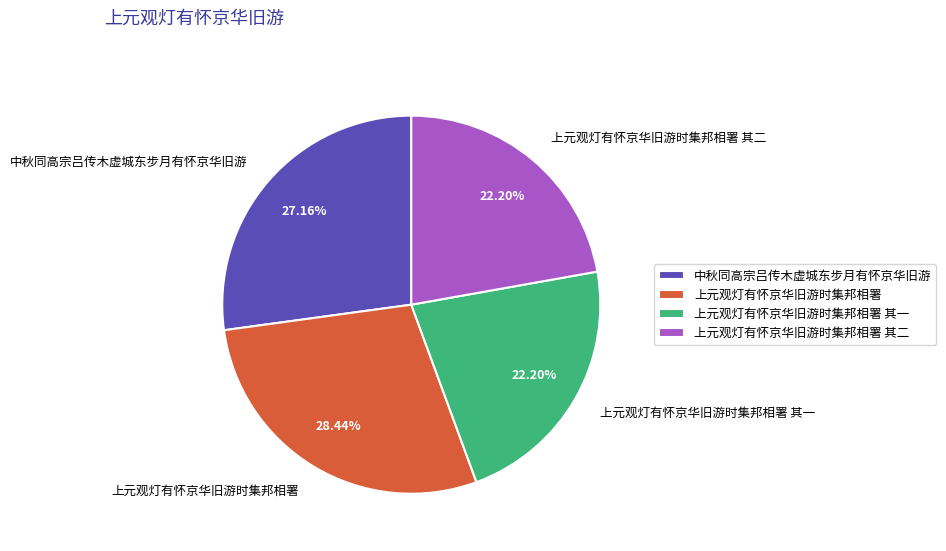

Is there any slice that represents more than half of the pie?

No